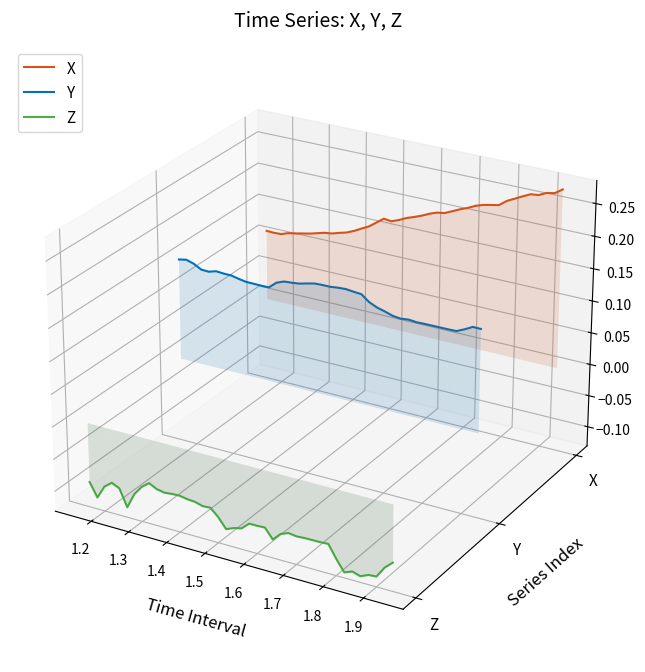

True or false: Y and Z intersect in this chart.

False